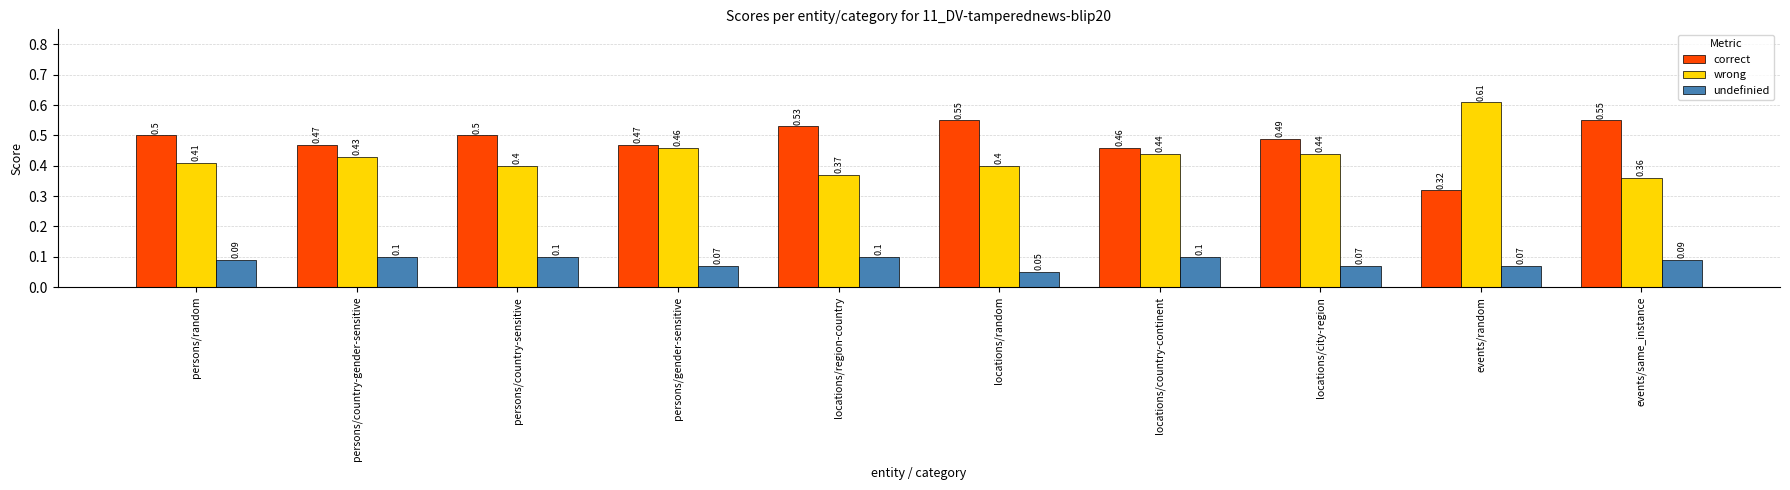

What is the minimum value shown in the chart?

0.1